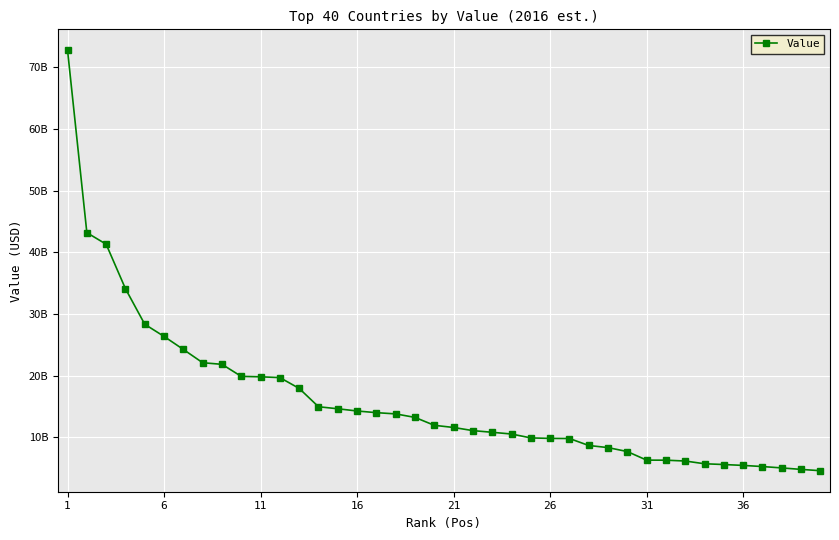

Is this an area chart (filled region under the line)?

No